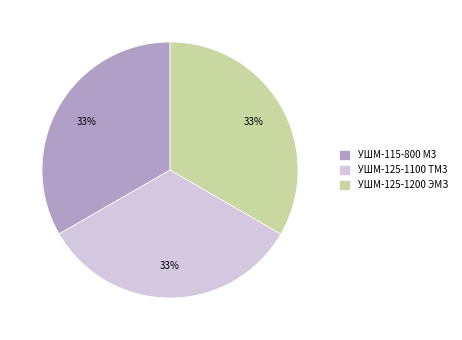

To the nearest percent, what portion does УШМ-115-800 М3 represent?

33%